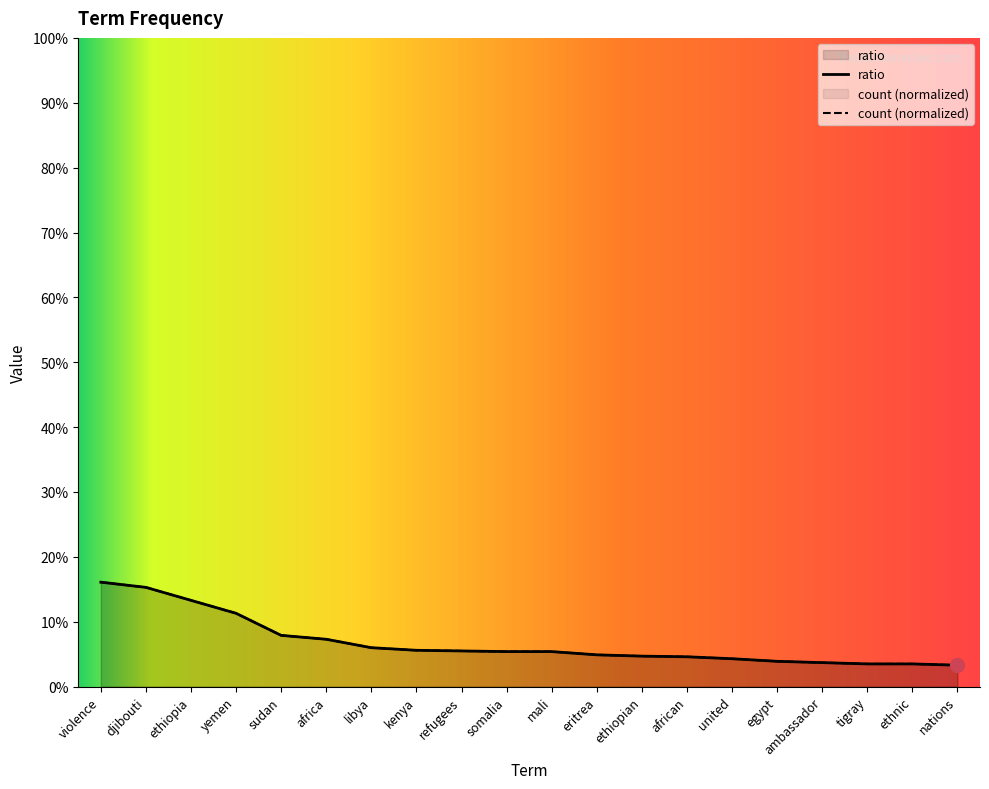

Is it true that ratio equals 0.3 at violence?

False